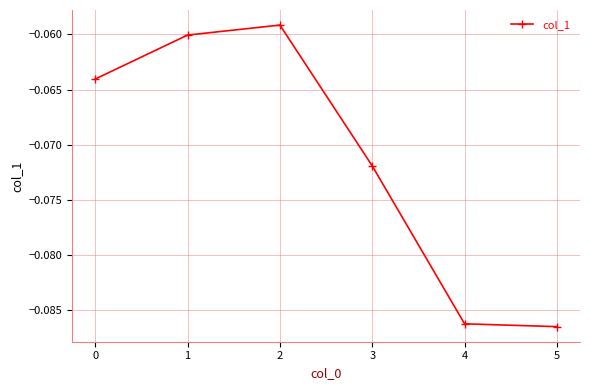

What is the sum of all values?

-0.4